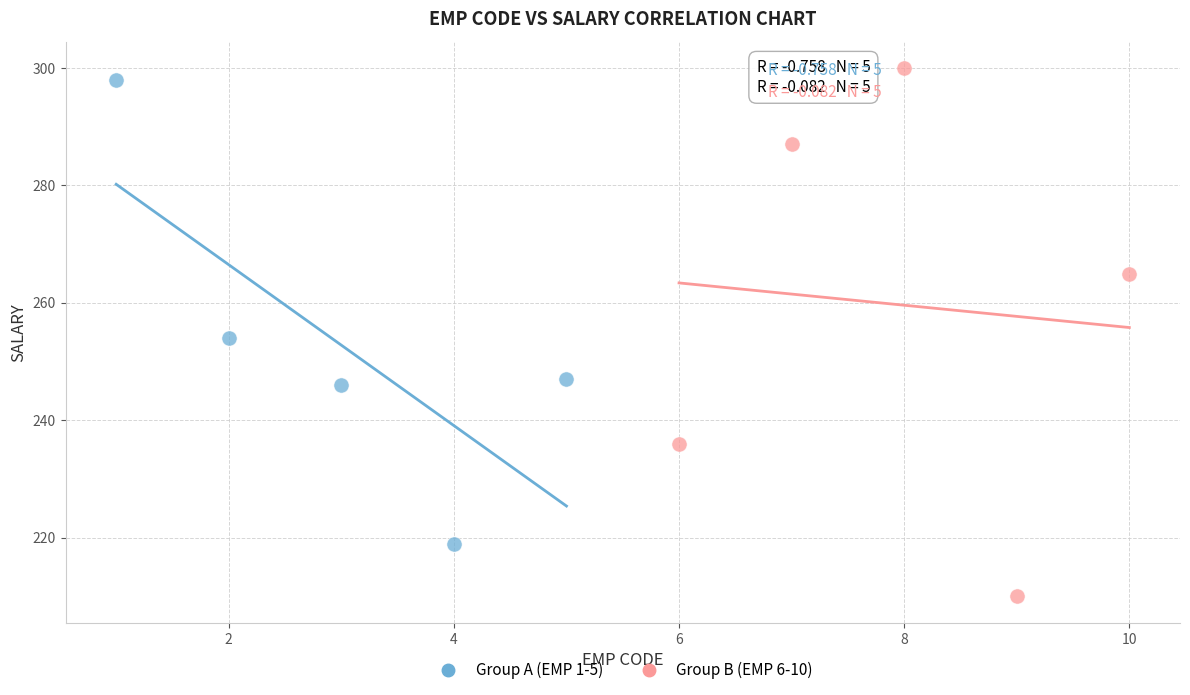

Which series reaches the minimum Y coordinate?

Group B (EMP 6-10)